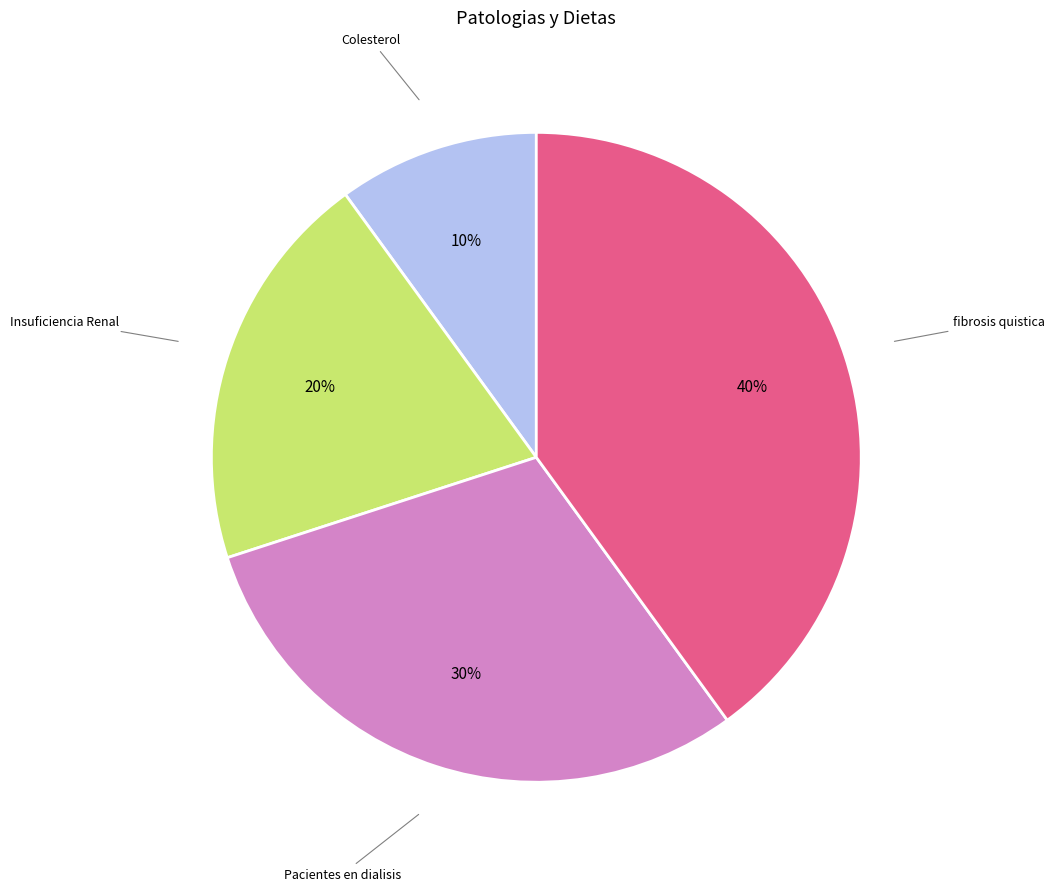

Is there any slice that represents more than half of the pie?

No